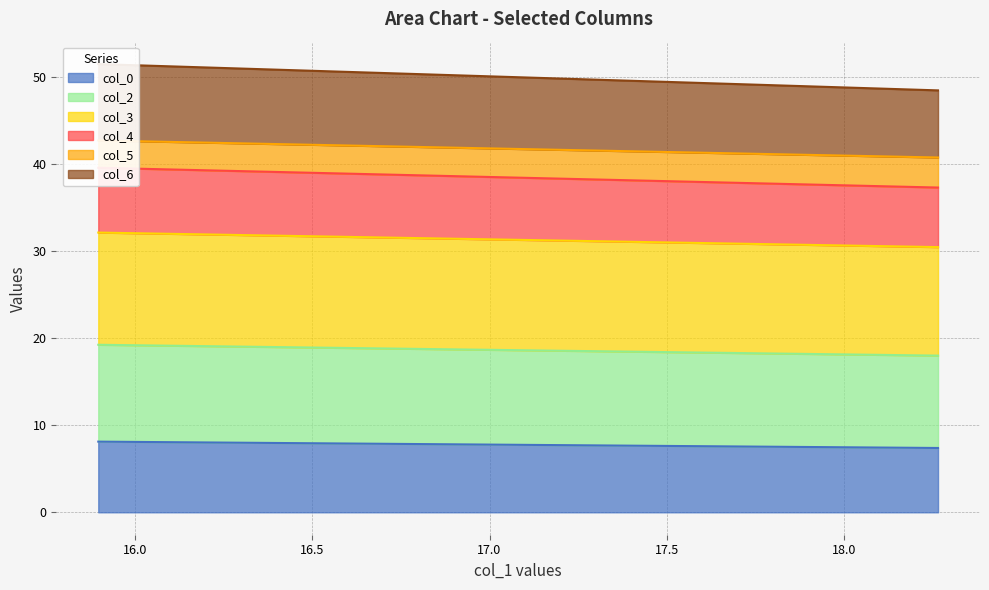

What is the lowest value of the col_0 series?

7.4